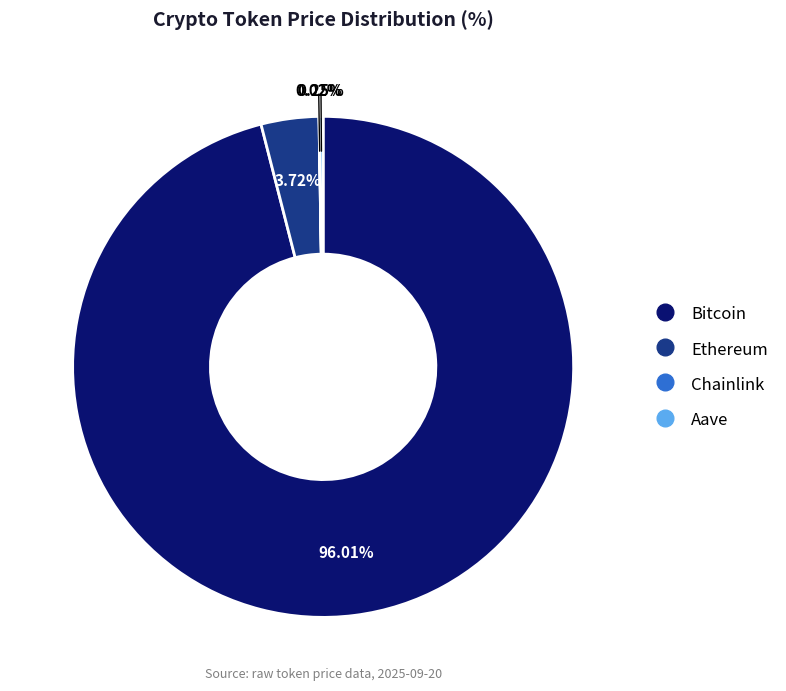

Which category has the biggest portion of the pie?

Bitcoin